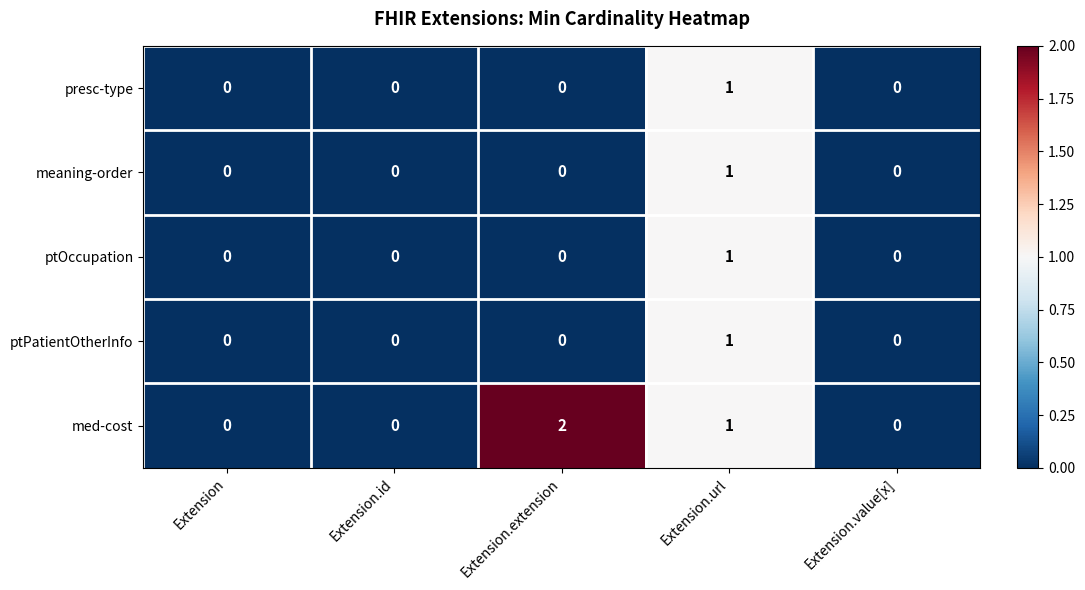

The value of ptOccupation at Extension.extension is 1. True or false?

False